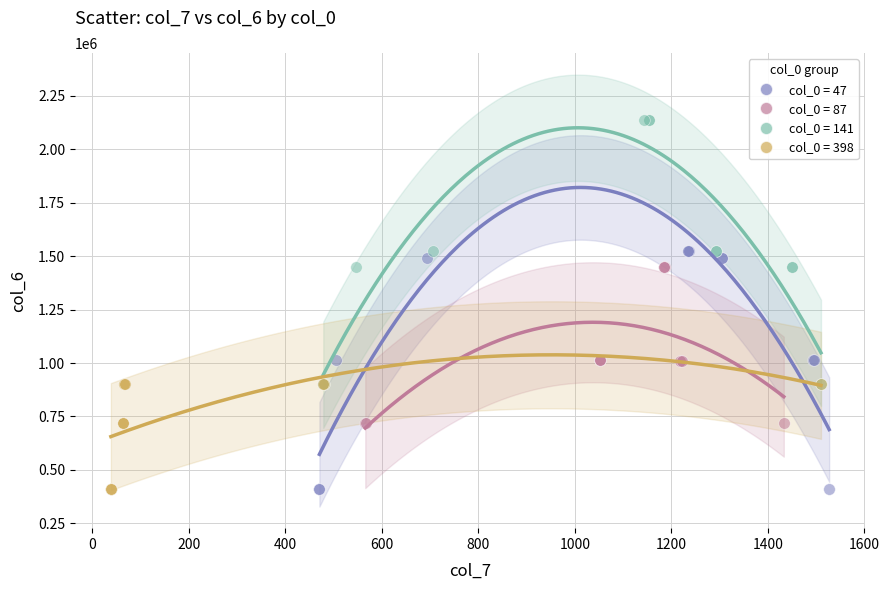

Which series contains the highest Y value?

col_0 = 141